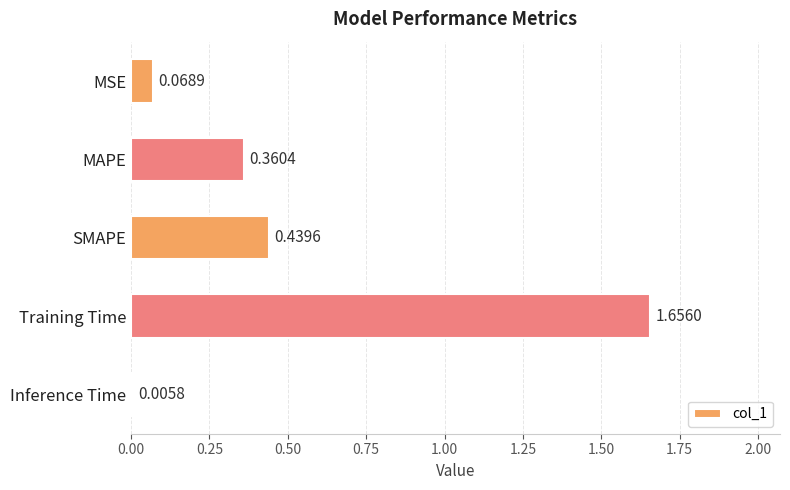

At which category does the chart reach its peak across all series?

Training Time